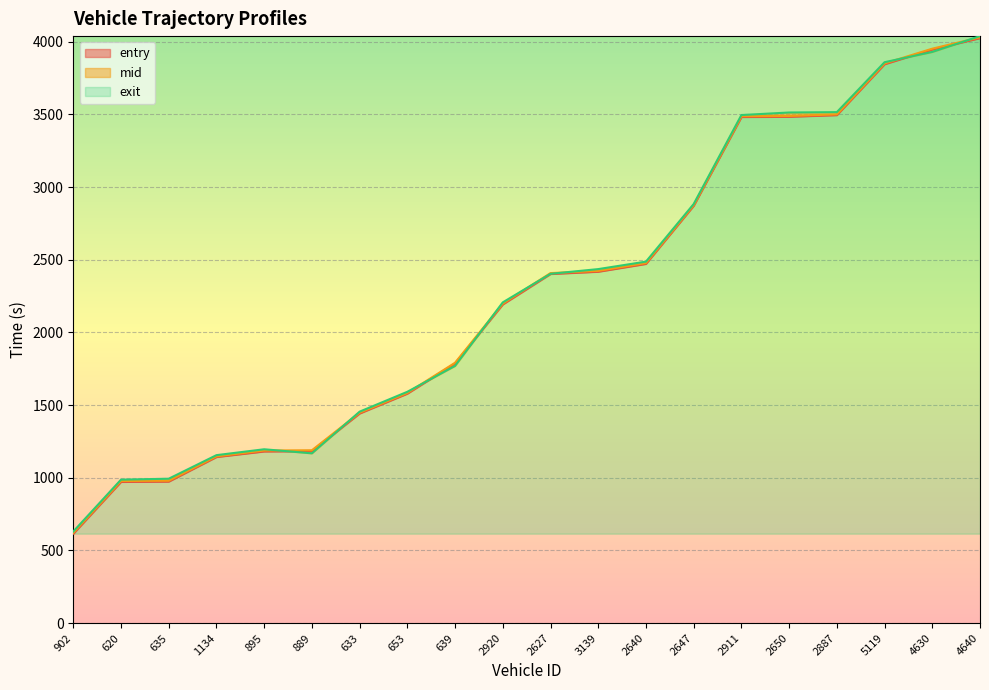

What is the greatest value displayed?

4039.0